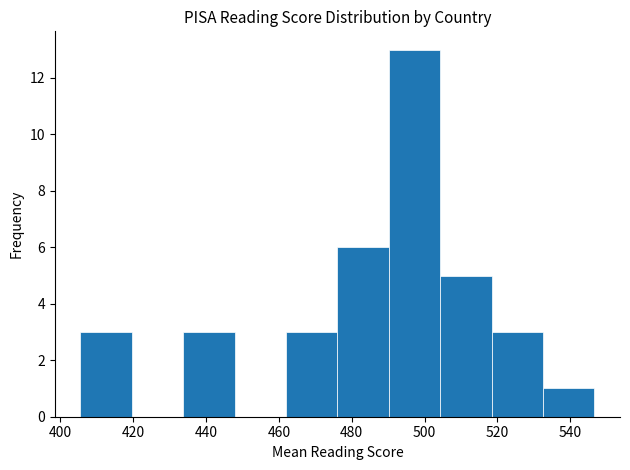

Reading left to right, list every bar in this chart as the range it spans on the x-axis followed by its height. Neither the bar edges nor the heights are printed on the chart, so give them approximately, as read against the axes.

406 to 420: 3
420 to 434: 0
434 to 448: 3
448 to 462: 0
462 to 476: 3
476 to 490: 6
490 to 504: 13
504 to 518: 5
518 to 532: 3
532 to 546: 1